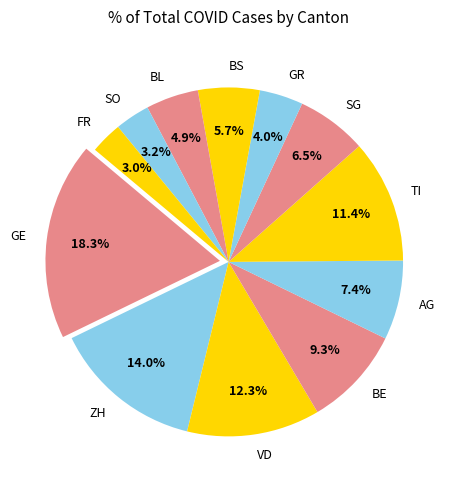

To the nearest percent, what portion does BS represent?

6%